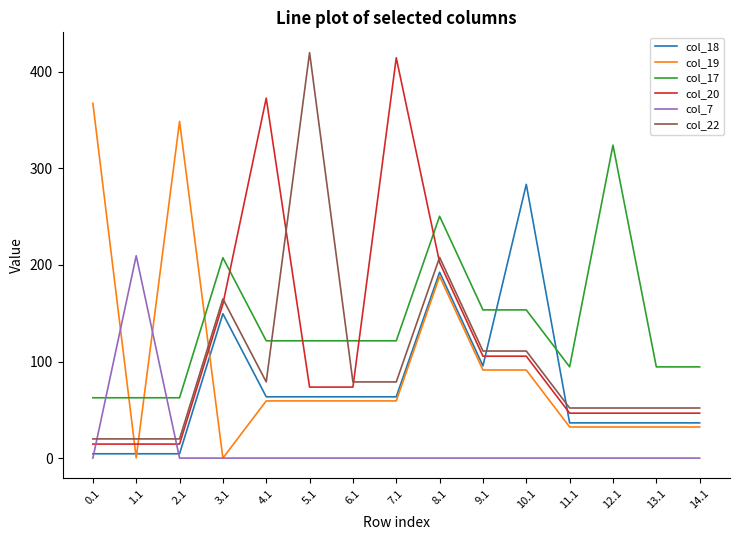

True or false: col_22 has a value of 19.9 at 2.1.

True